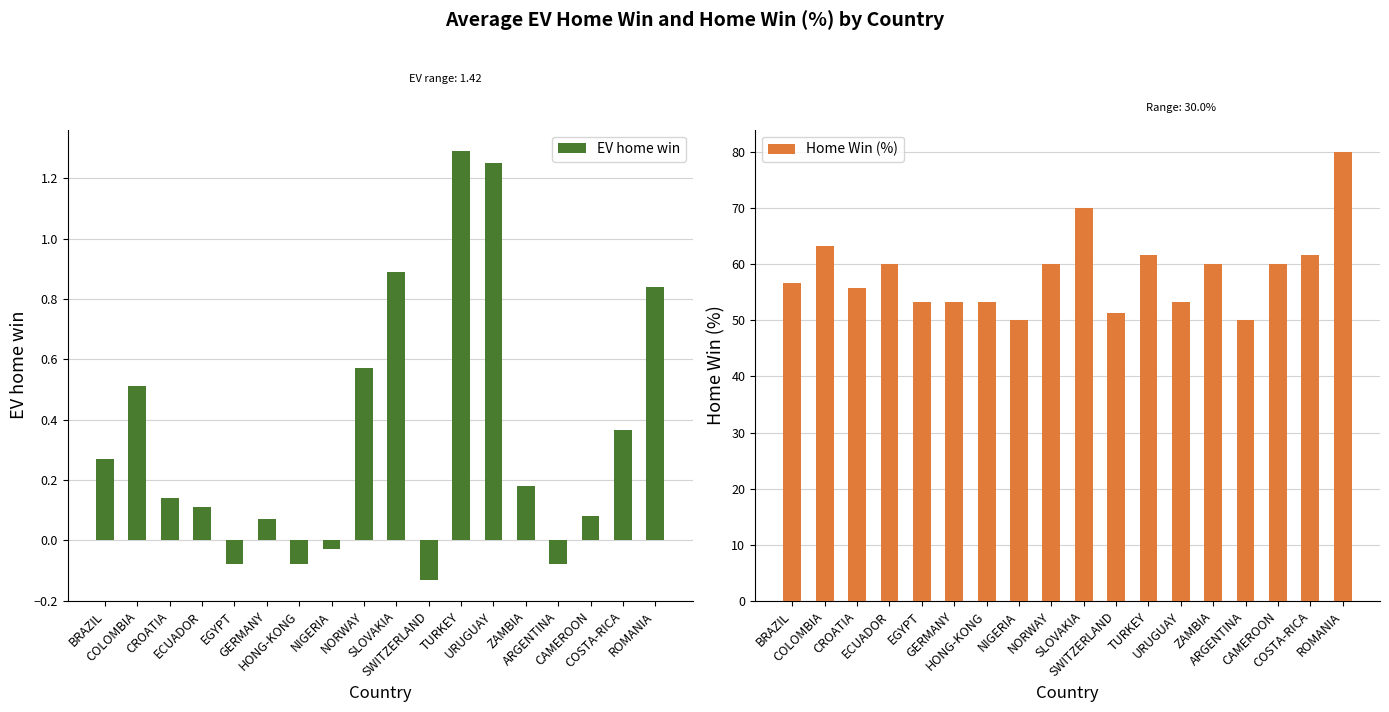

What are all the series names shown in the legend?

EV home win, Home Win (%)